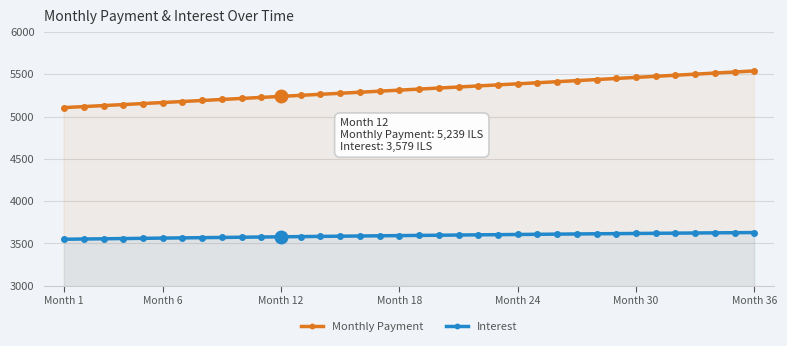

What is the value of the Monthly Payment point at the 9th from the left?

5202.9